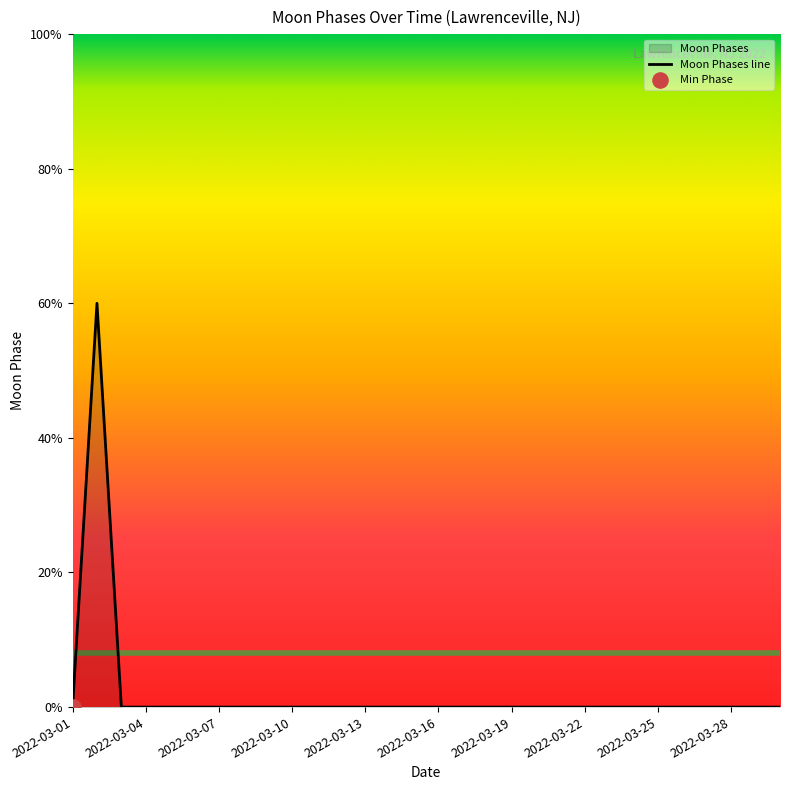

Between 2022-03-04 and 2022-03-17, which is larger?

2022-03-04